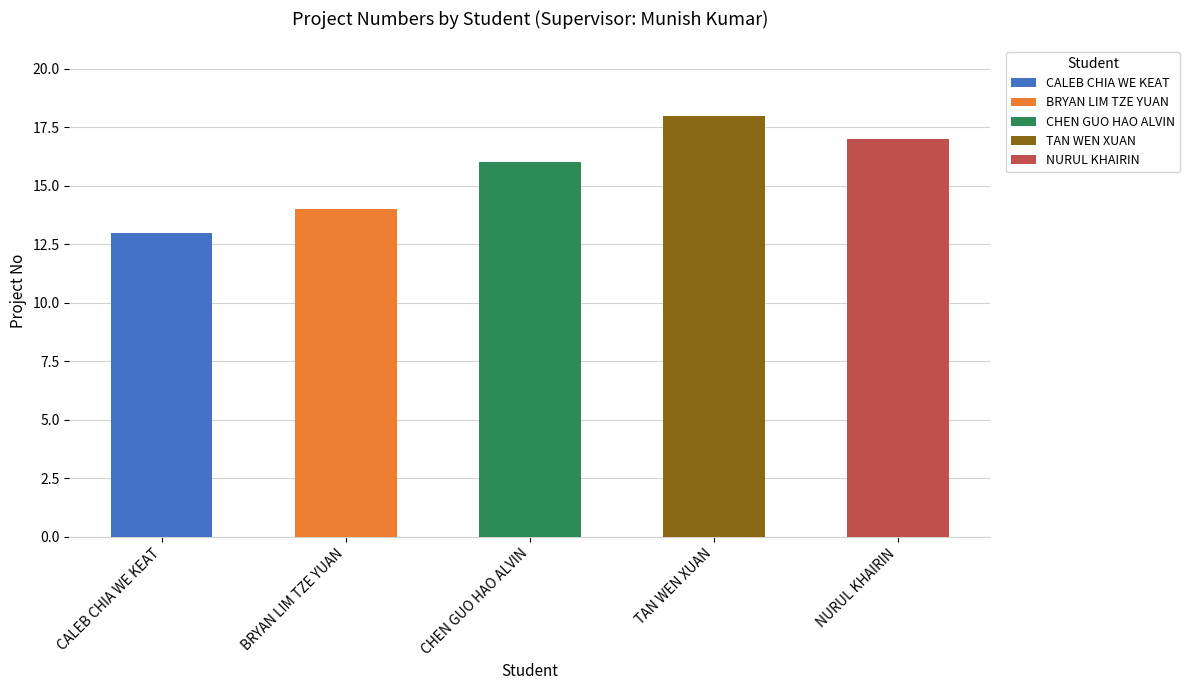

What is the average value?

16